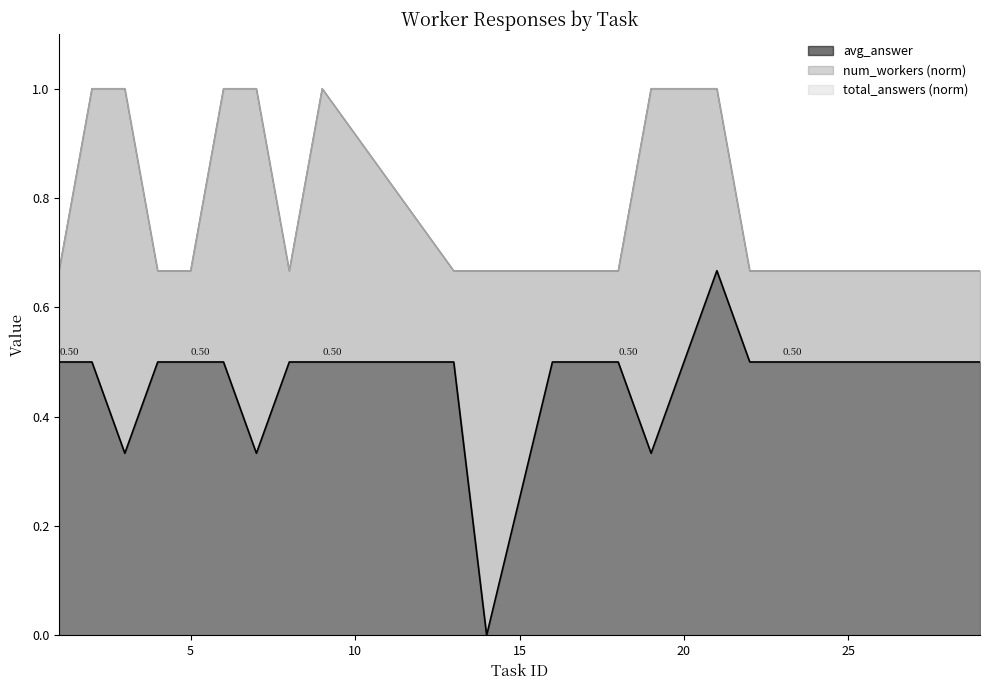

How many series are shown in this chart?

3